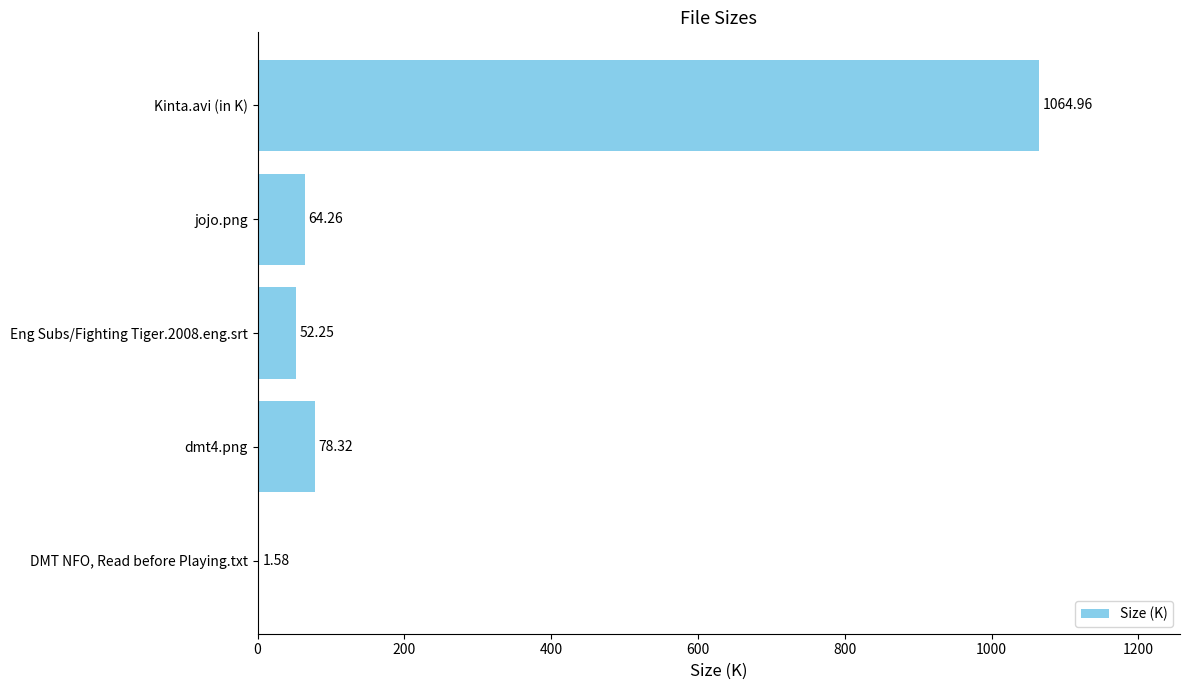

What is the sum of the values at DMT NFO, Read before Playing.txt and Eng Subs/Fighting Tiger.2008.eng.srt?

53.8